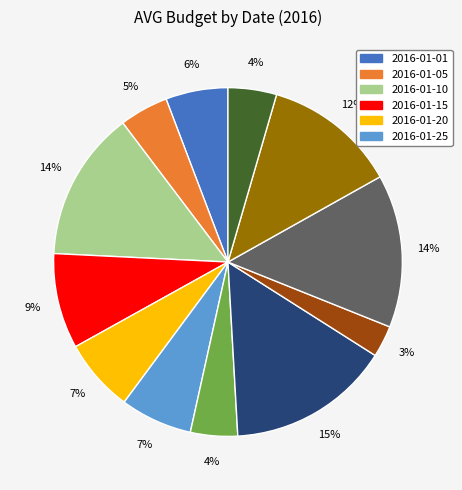

To the nearest percent, what is the difference between the largest and smallest slice percentages?

12%